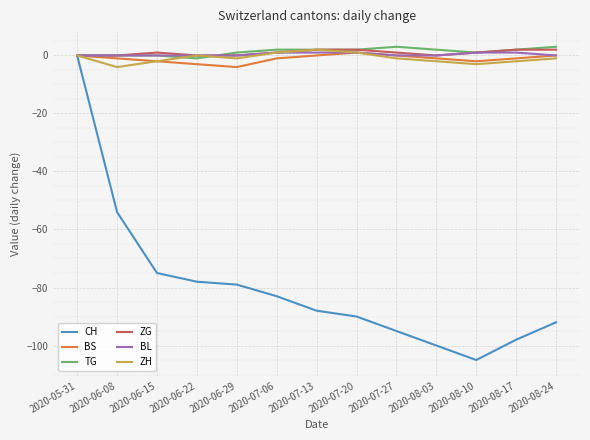

What is the minimum value shown in the chart?

-105